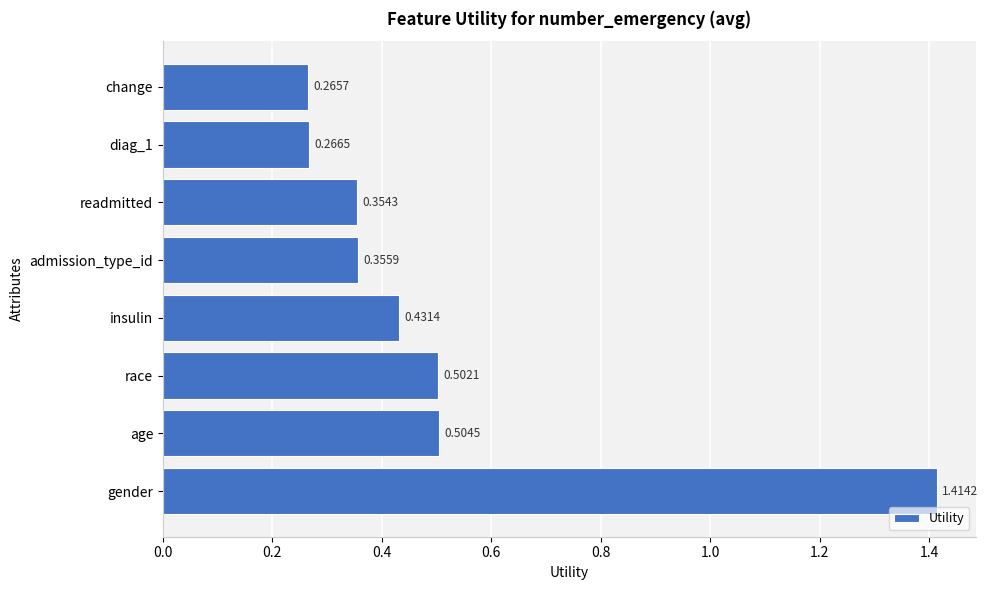

What is the difference between the values at gender and age?

0.9